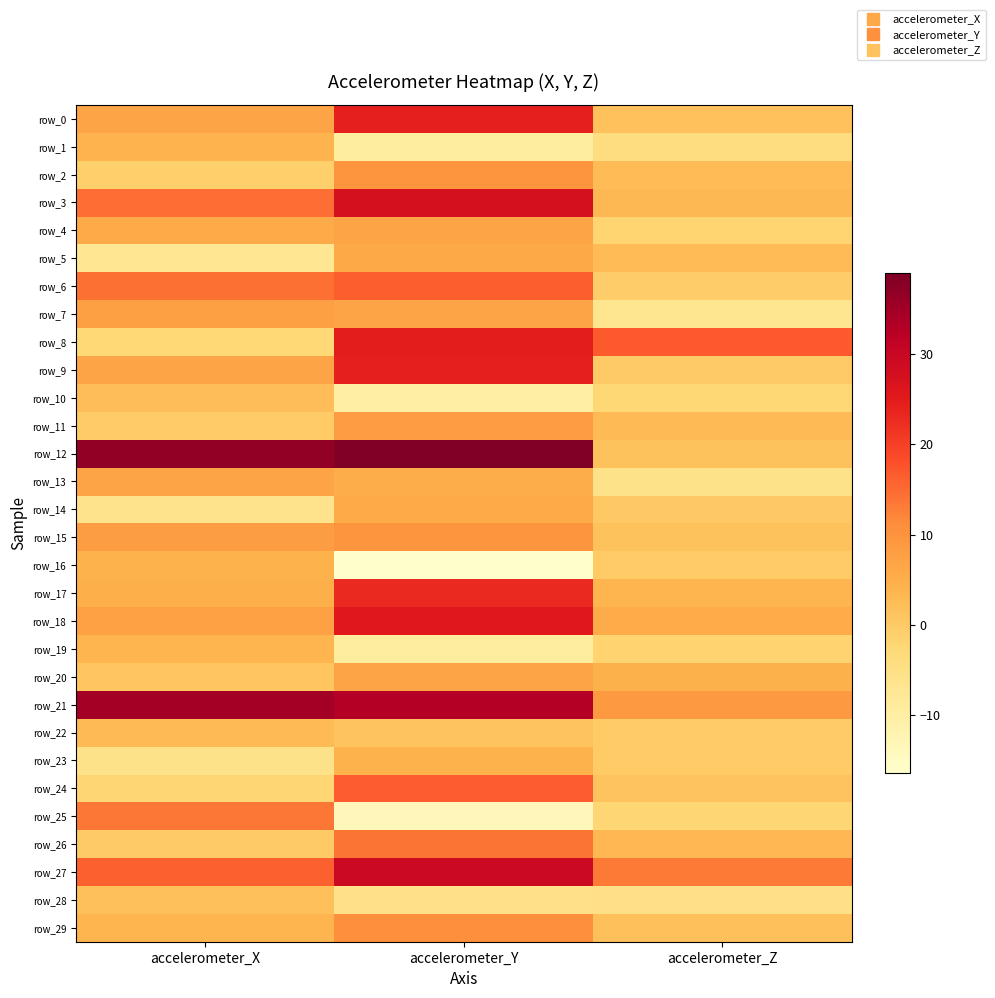

How many values in the row_20 series exceed 4?

2